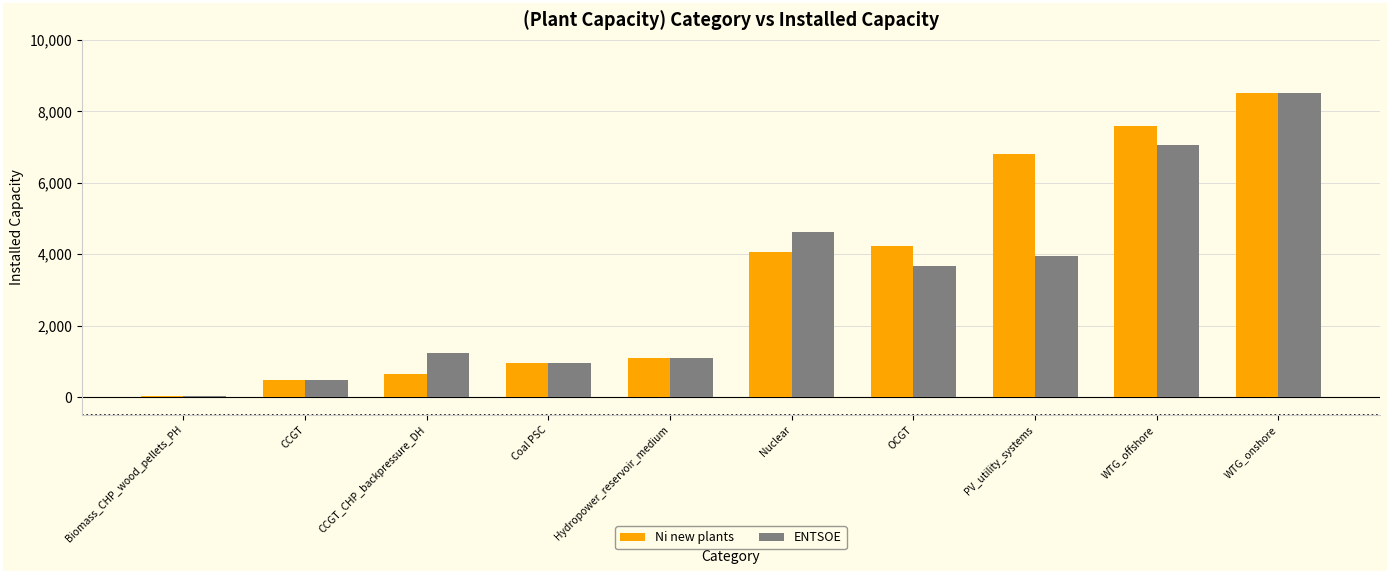

What is the label of the 8th bar from the right?

CCGT_CHP_backpressure_DH